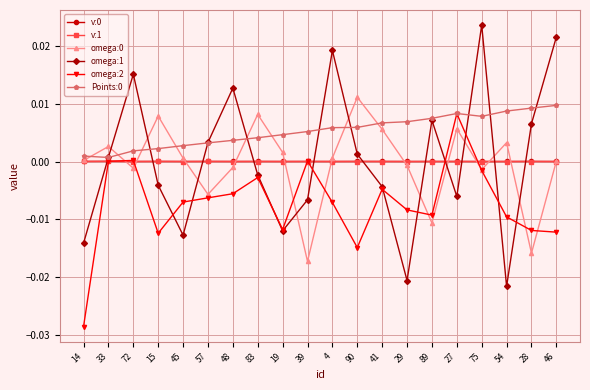

What is the label of the 18th point from the left?

54